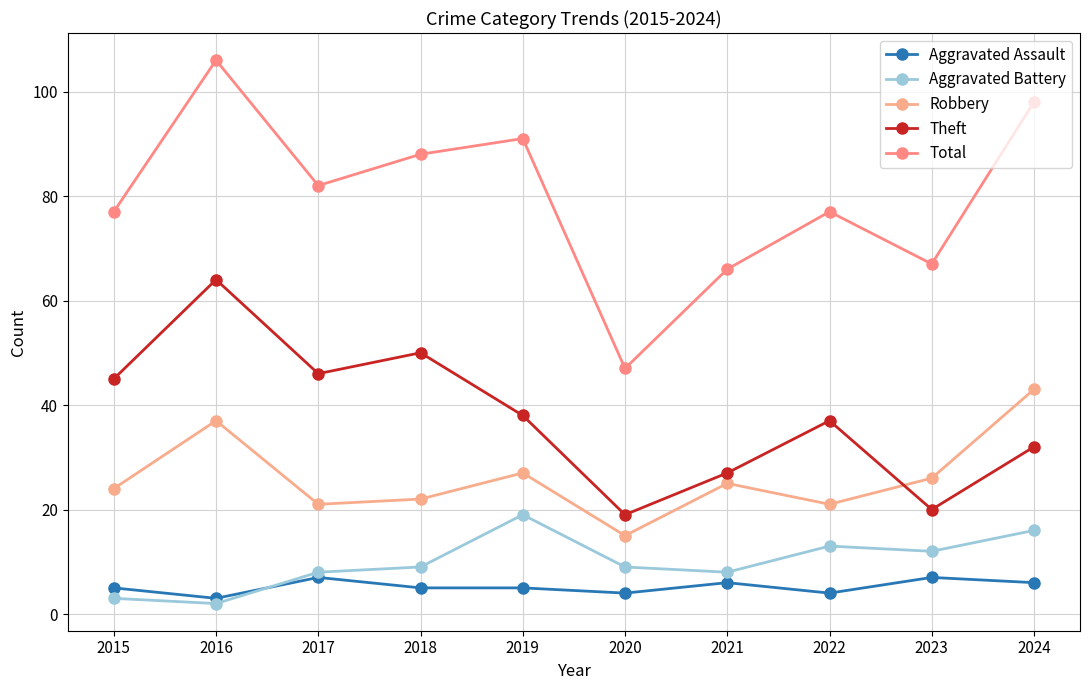

The value of Theft at 2016 is 64. True or false?

True